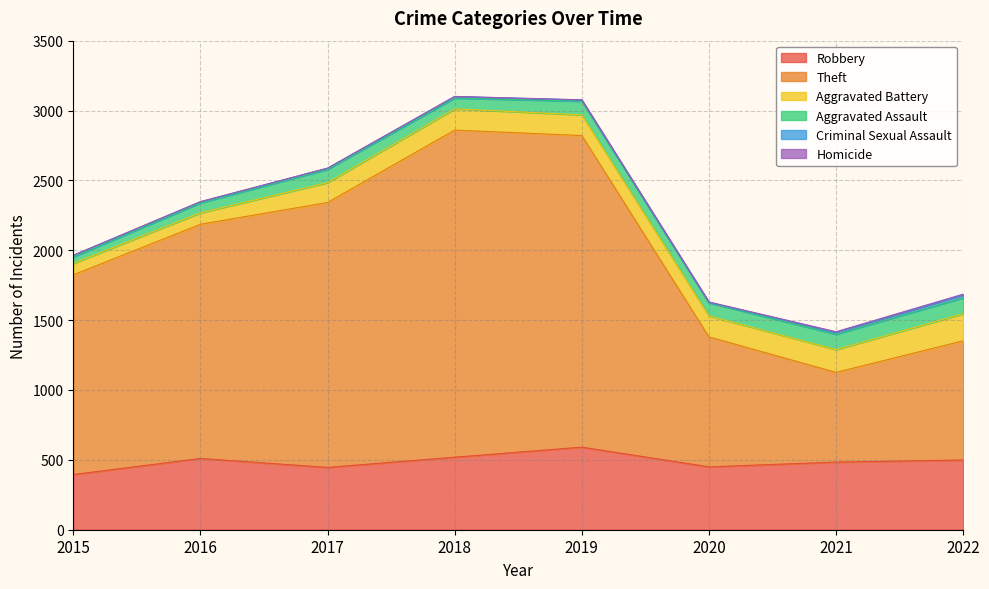

The value of Homicide at 2022 is 5. True or false?

True